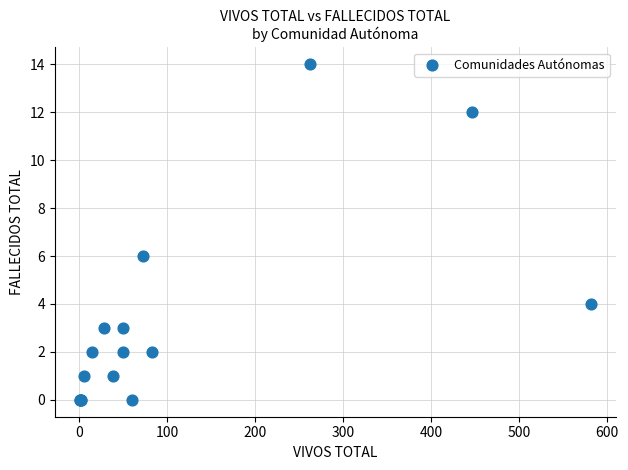

What Y value in the scatter plot is closest to 7?

6